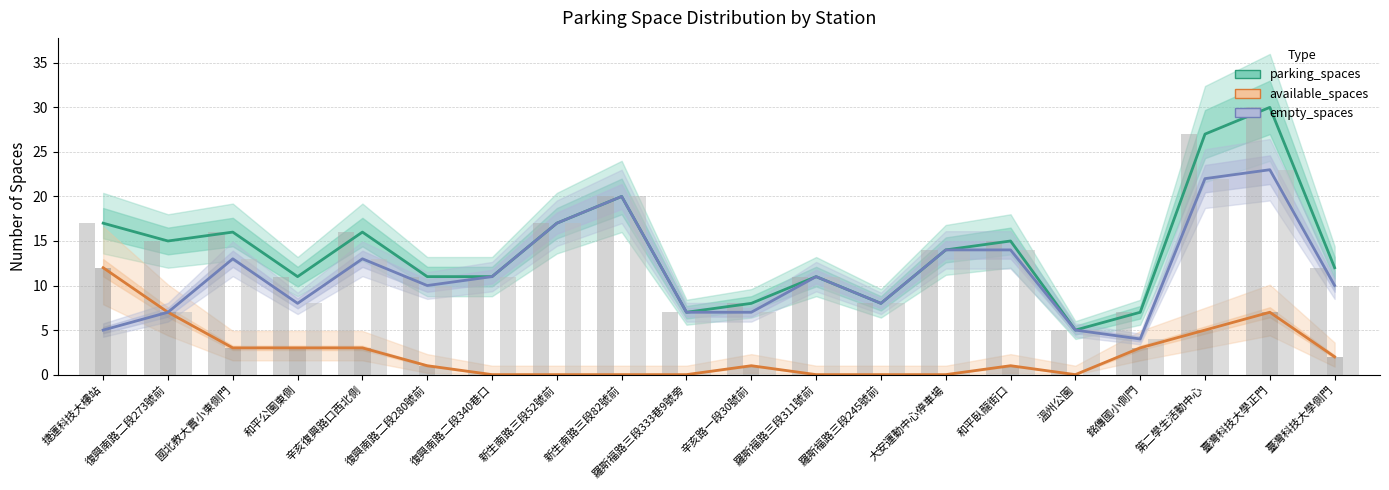

What is the difference between the maximum and minimum values in the available_spaces series?

12